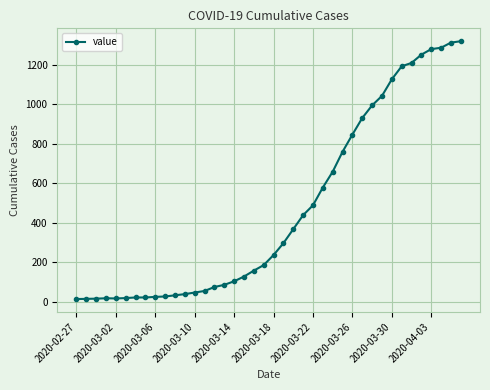

What is the value of the 24th point from the left?

438